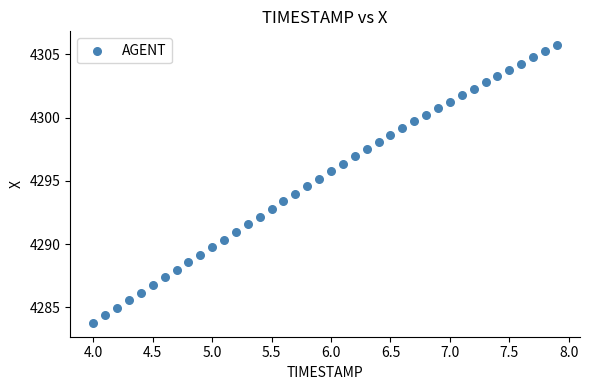

What is the range of Y values (max minus min)?

21.9